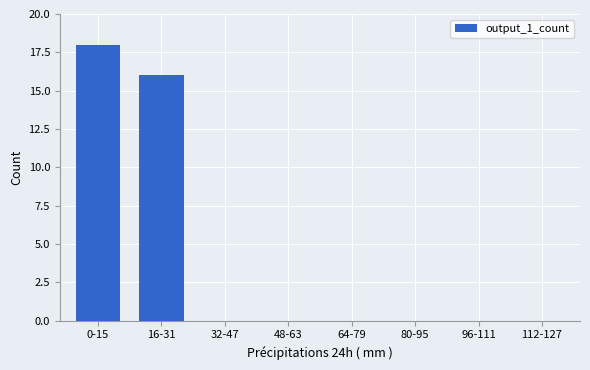

Reading left to right, what are all the values shown in this chart?

0-15=18	16-31=16	32-47=0	48-63=0	64-79=0	80-95=0	96-111=0	112-127=0